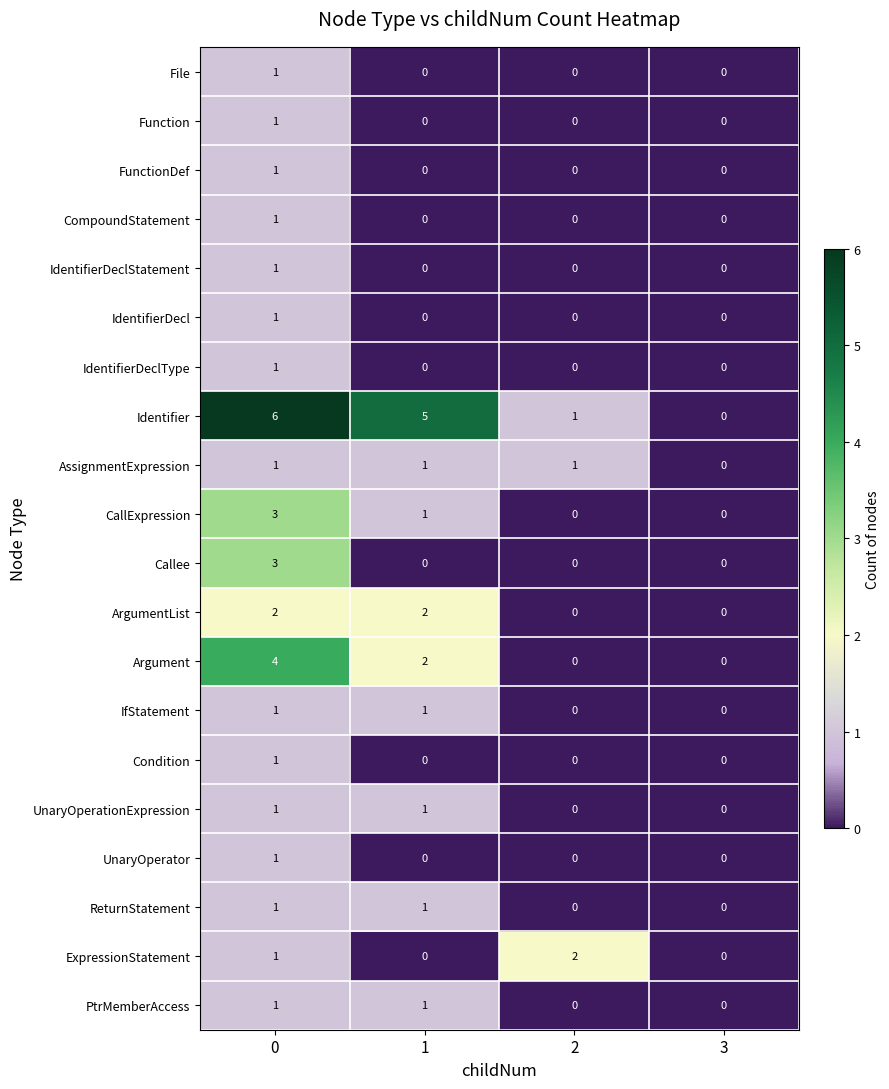

How many UnaryOperationExpression values are between 0 and 1?

4